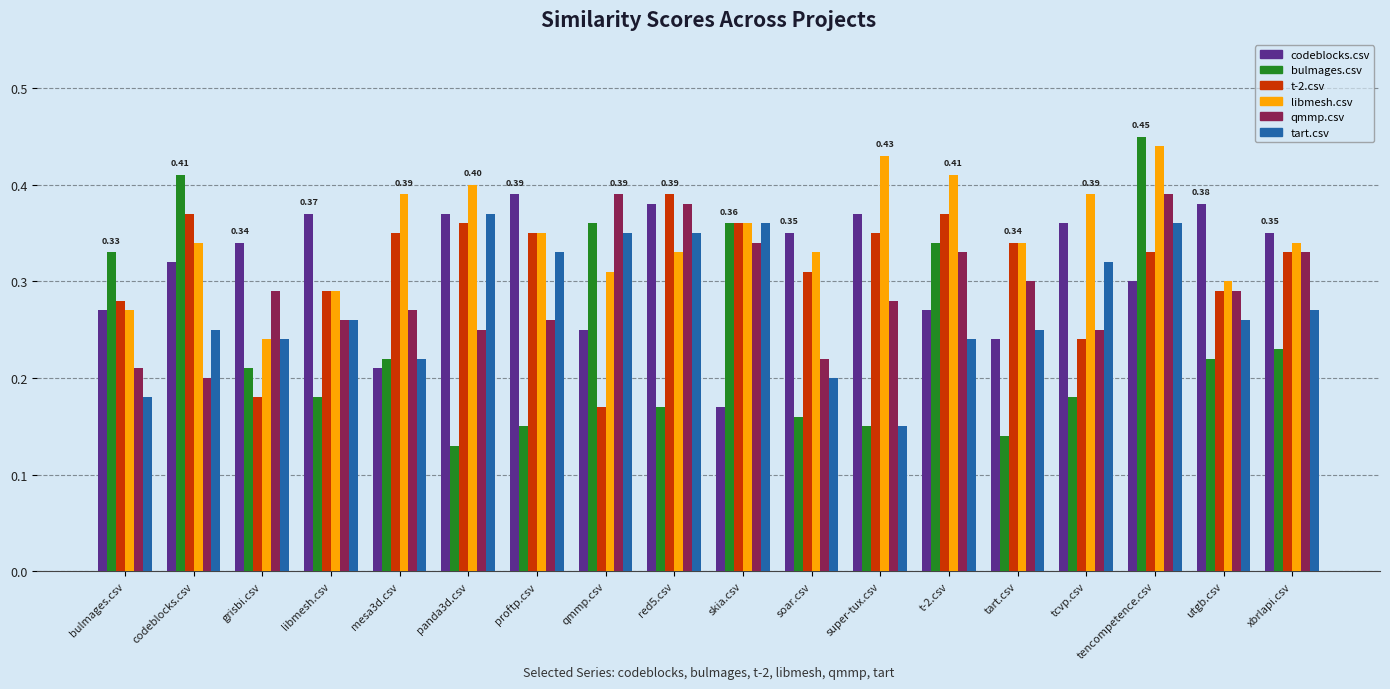

Which series has the largest total across all categories?

libmesh.csv